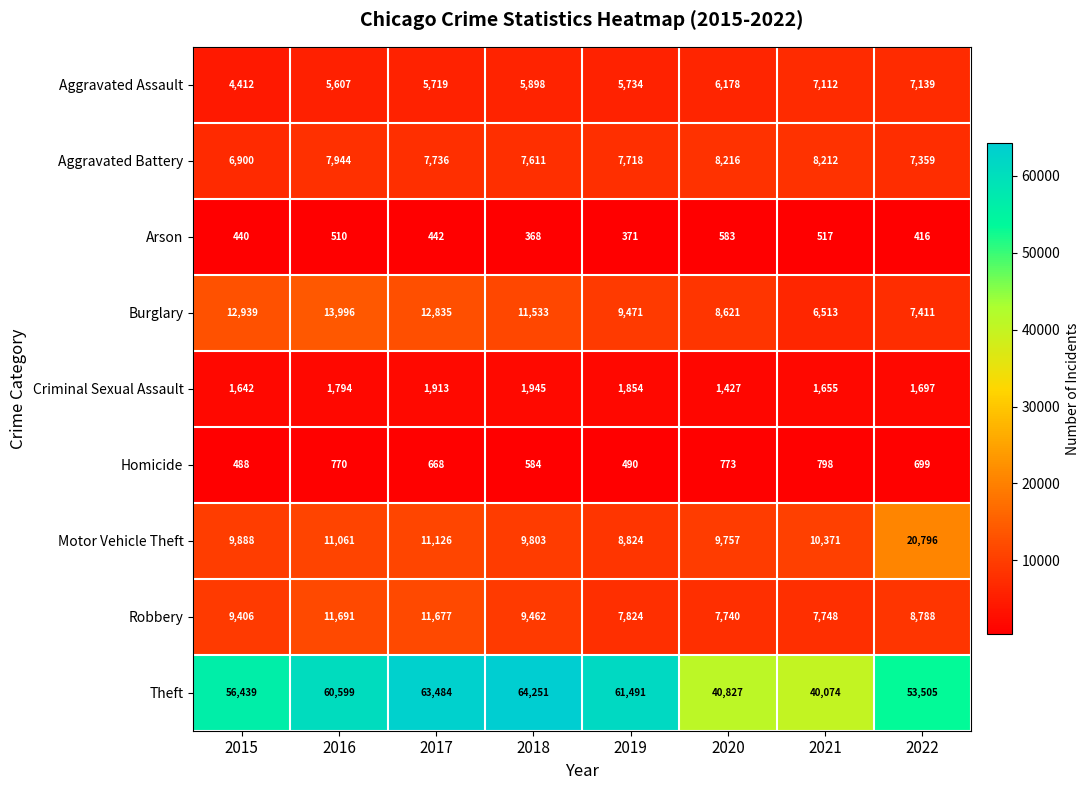

True or false: Theft has a value of 56439 at 2015.

True